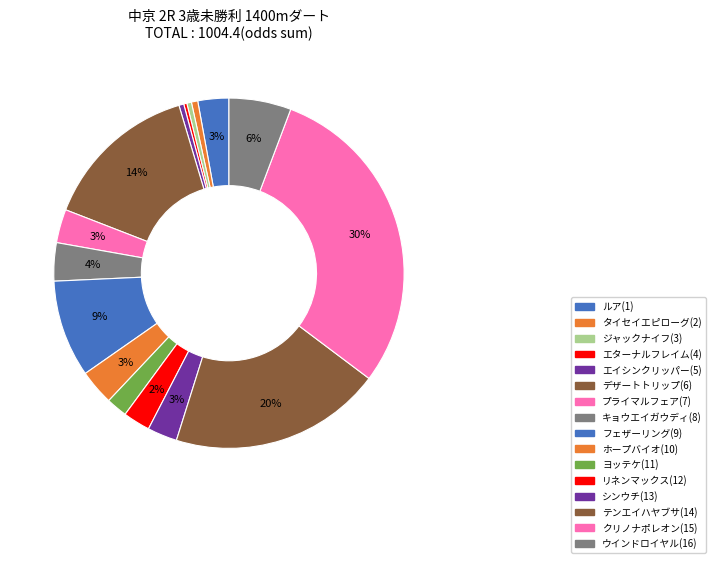

Between エターナルフレイム(4) and ホープバイオ(10), which is larger?

ホープバイオ(10)